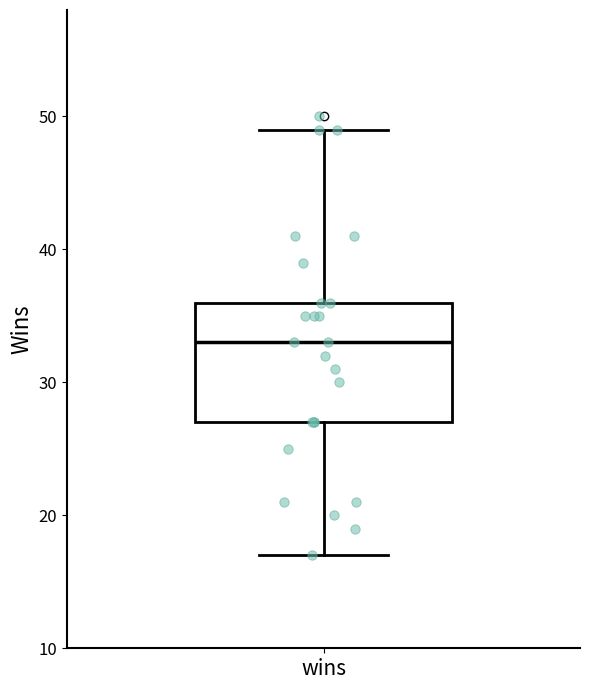

Transcribe this box plot: give where the median line is, the range the box spans, and where the two whiskers end, as read against the y-axis. The values are not printed on the chart, so give them approximately, as read against the axis.

median 33, box 27 to 36, whiskers 17 to 49